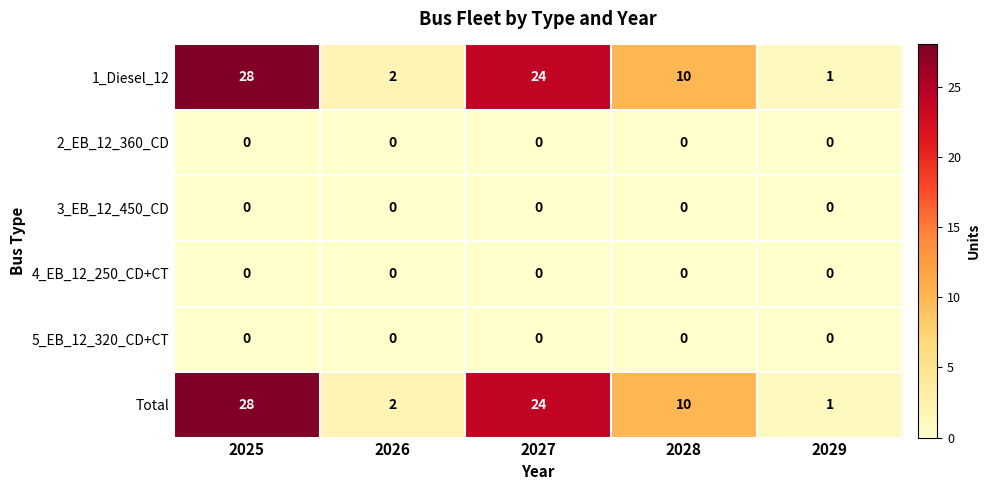

At which category is the sum across all series the highest?

2025